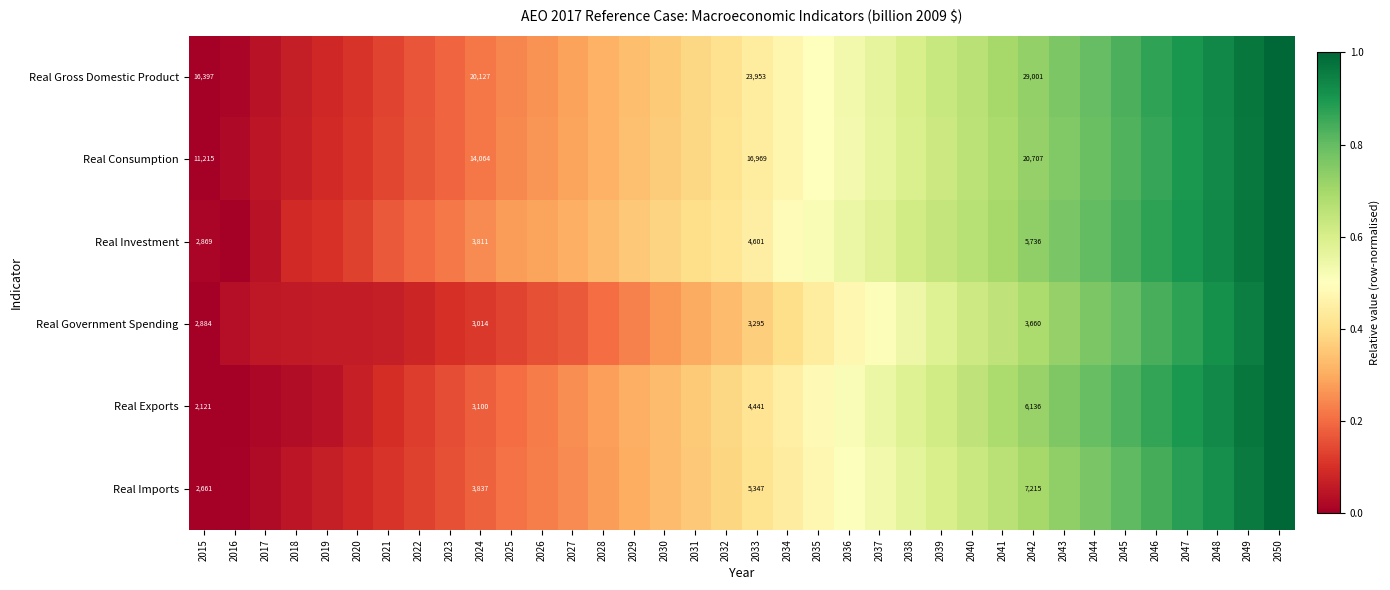

What is the maximum value shown in the chart?

1.0